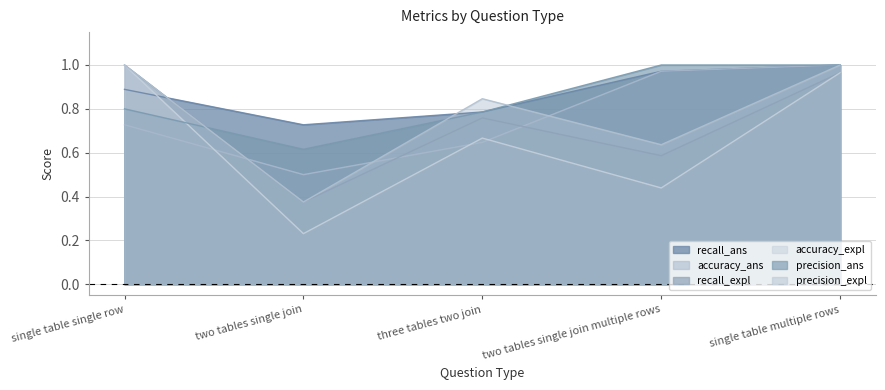

True or false: recall_expl and accuracy_expl intersect in this chart.

False